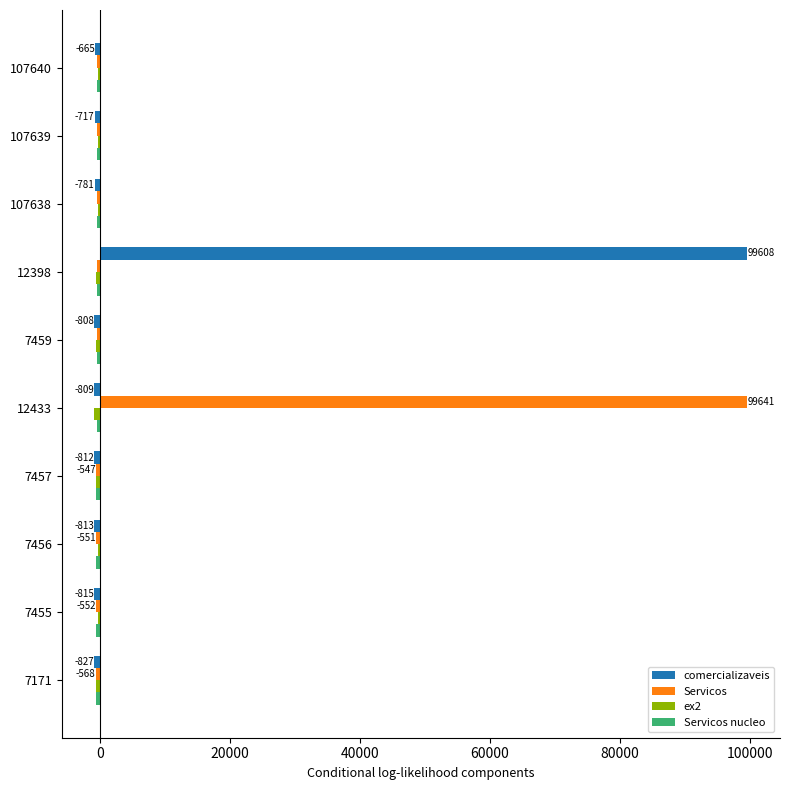

What is the greatest value displayed?

99641